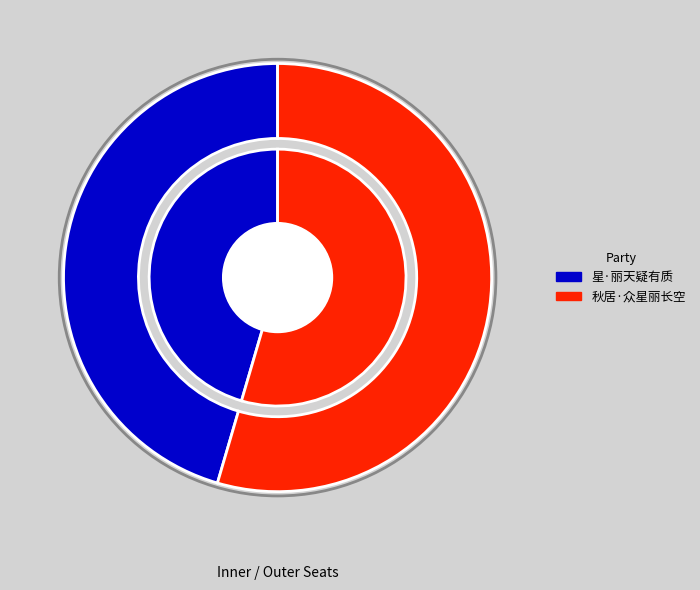

What portion of the pie excludes 星·丽天疑有质?

54.5%